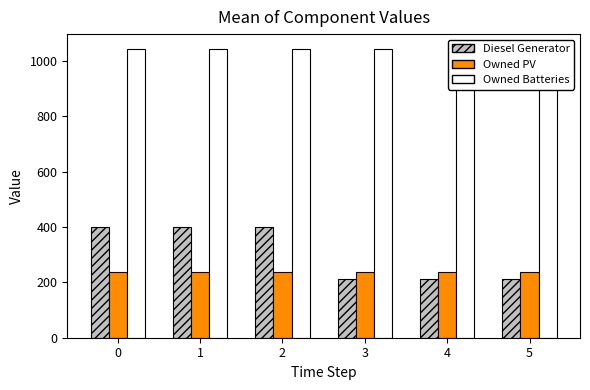

At which label is Diesel Generator closest to 306?

3